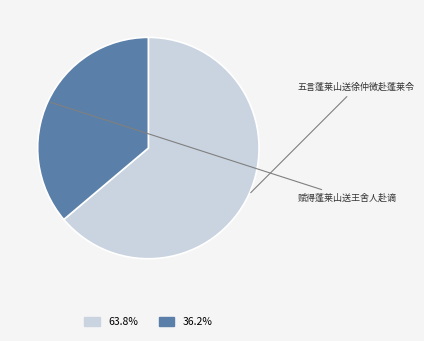

Rank the categories by value from lowest to highest.

赋得蓬莱山送王舍人赴谪, 五言蓬莱山送徐仲微赴蓬莱令